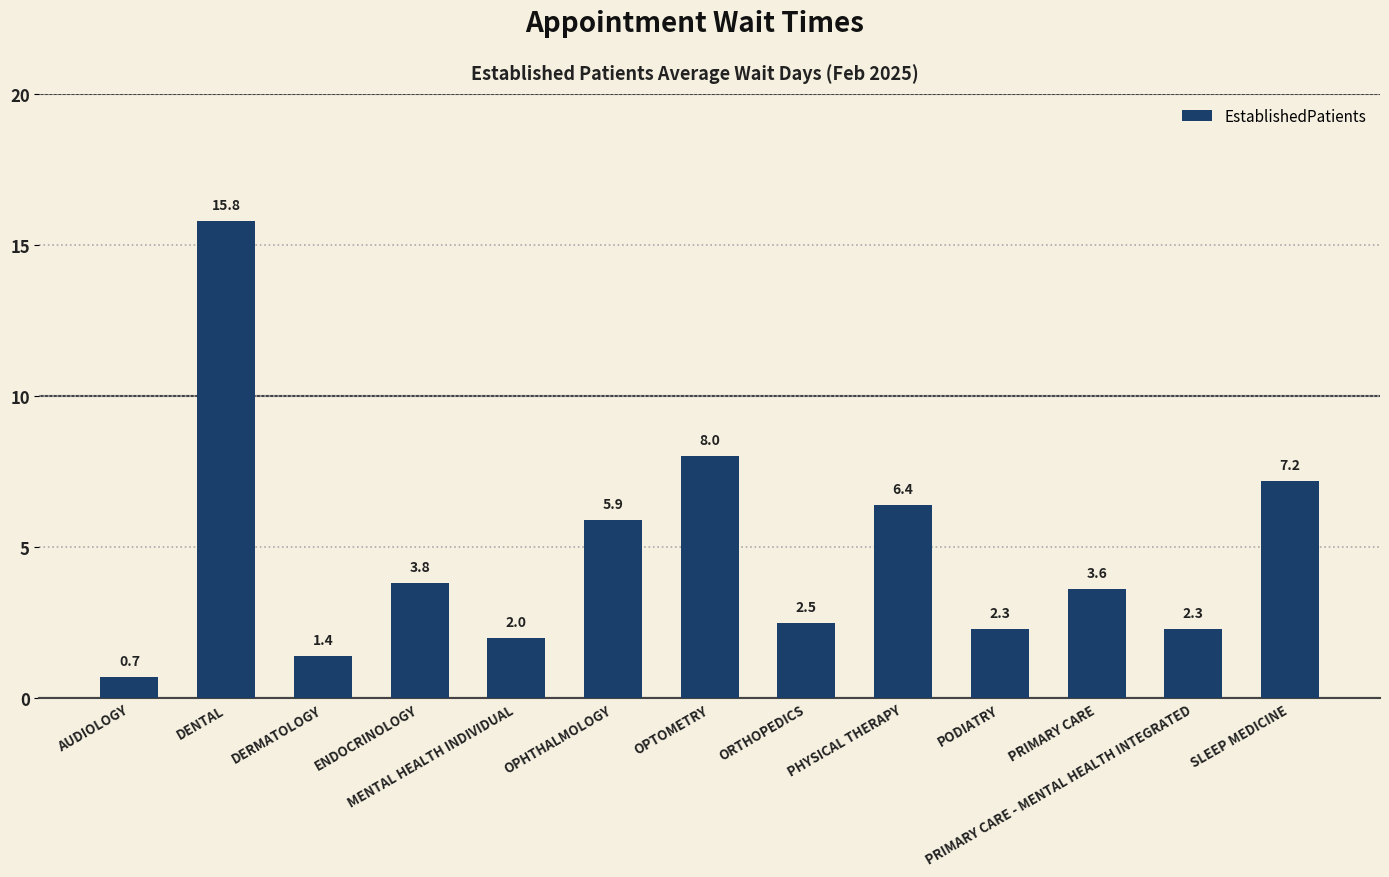

What is the label of the 3rd bar from the right?

PRIMARY CARE